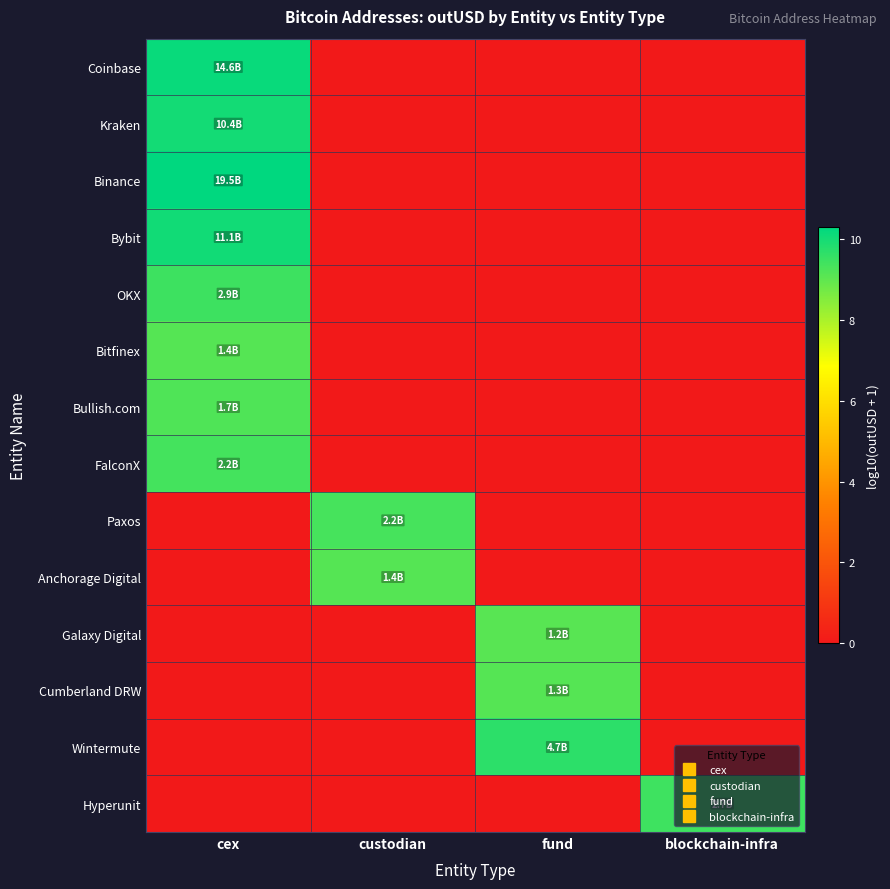

Reading right to left, transcribe all the data shown in this chart.

Coinbase: blockchain-infra=0.0	fund=0.0	custodian=0.0	cex=10.2
Kraken: blockchain-infra=0.0	fund=0.0	custodian=0.0	cex=10.0
Binance: blockchain-infra=0.0	fund=0.0	custodian=0.0	cex=10.3
Bybit: blockchain-infra=0.0	fund=0.0	custodian=0.0	cex=10.0
OKX: blockchain-infra=0.0	fund=0.0	custodian=0.0	cex=9.5
Bitfinex: blockchain-infra=0.0	fund=0.0	custodian=0.0	cex=9.1
Bullish.com: blockchain-infra=0.0	fund=0.0	custodian=0.0	cex=9.2
FalconX: blockchain-infra=0.0	fund=0.0	custodian=0.0	cex=9.4
Paxos: blockchain-infra=0.0	fund=0.0	custodian=9.3	cex=0.0
Anchorage Digital: blockchain-infra=0.0	fund=0.0	custodian=9.1	cex=0.0
Galaxy Digital: blockchain-infra=0.0	fund=9.1	custodian=0.0	cex=0.0
Cumberland DRW: blockchain-infra=0.0	fund=9.1	custodian=0.0	cex=0.0
Wintermute: blockchain-infra=0.0	fund=9.7	custodian=0.0	cex=0.0
Hyperunit: blockchain-infra=9.4	fund=0.0	custodian=0.0	cex=0.0